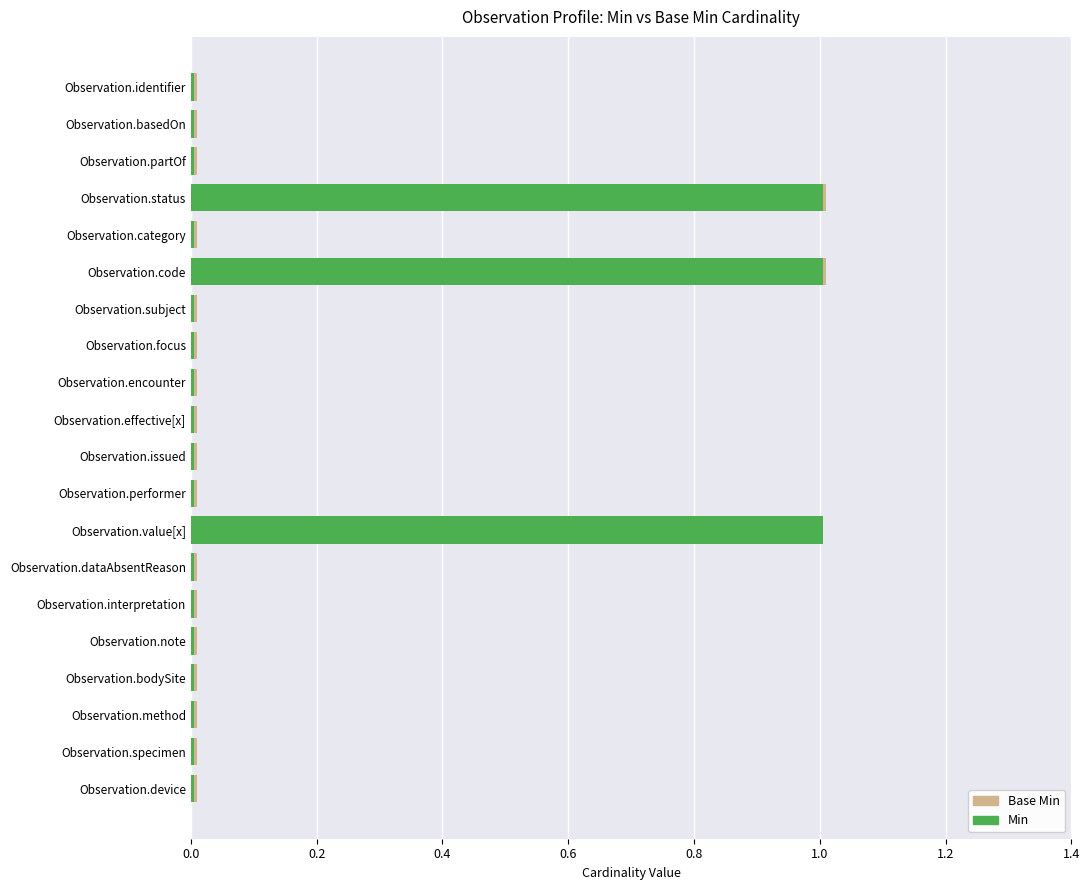

What is the maximum value for Base Min?

1.0